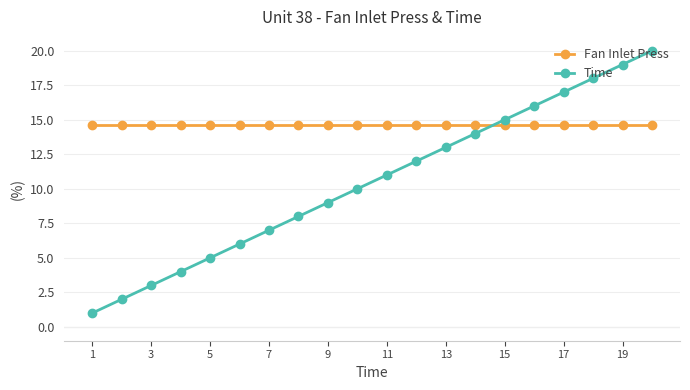

Rank the series by their maximum value, from highest to lowest.

Time, Fan Inlet Press